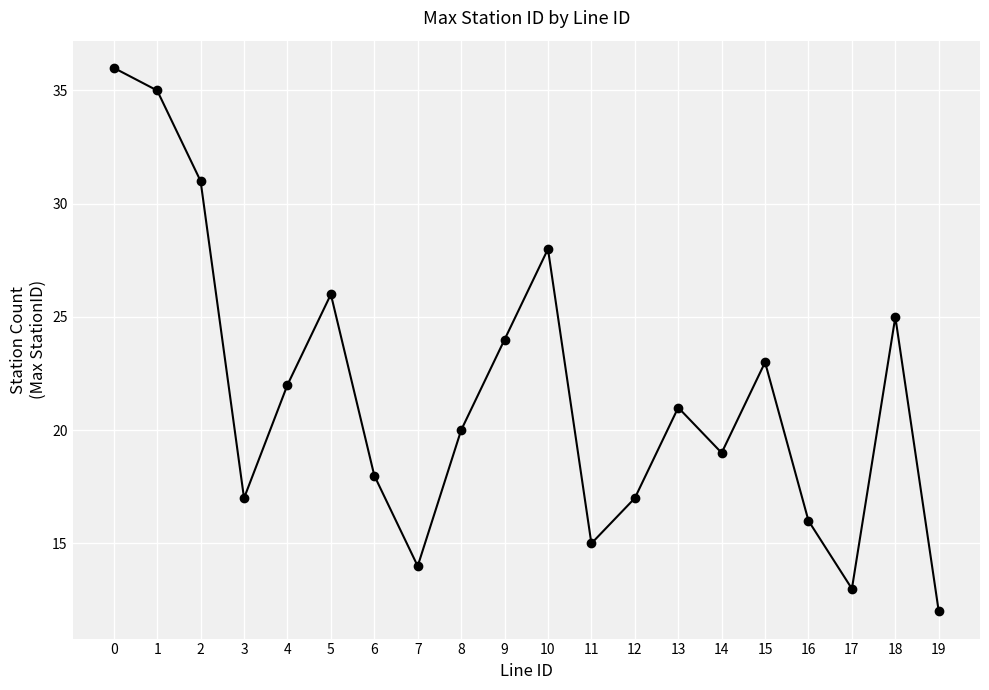

How many data points does each series have?

20